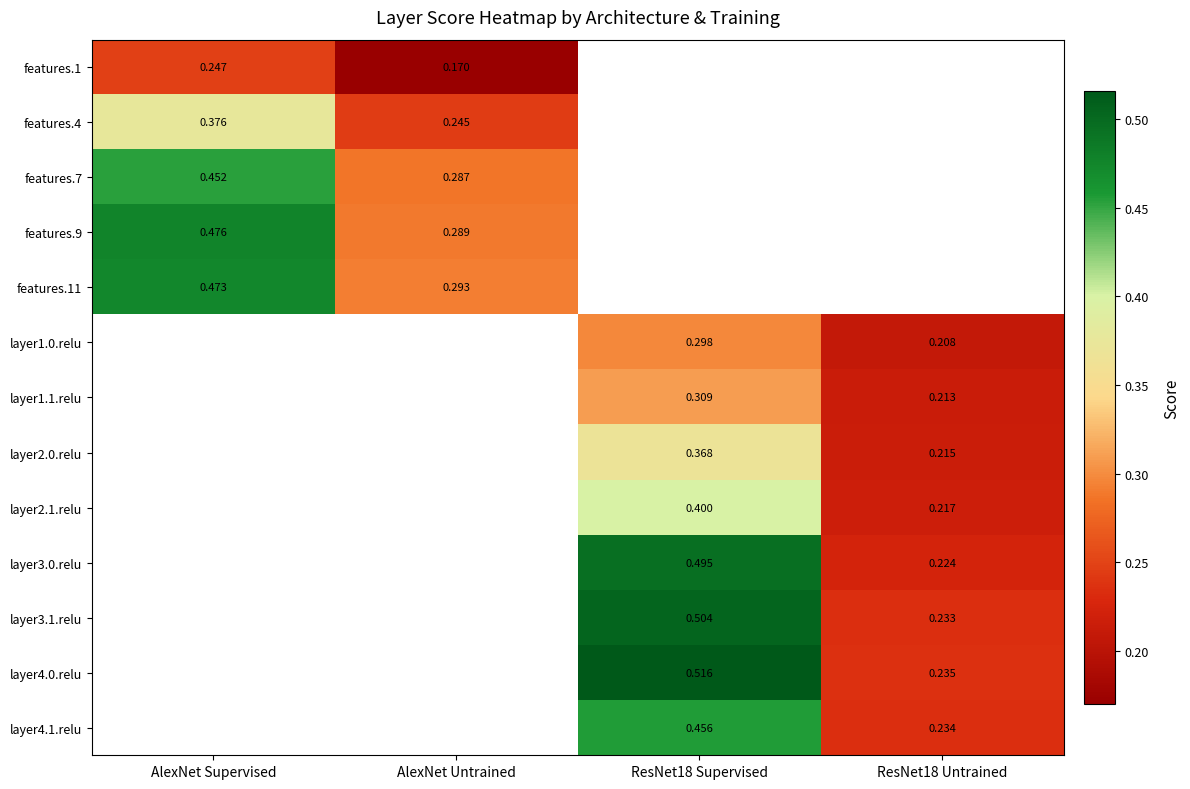

Is the value of layer2.1.relu at ResNet18 Supervised greater than the value of features.9 at AlexNet Supervised?

No